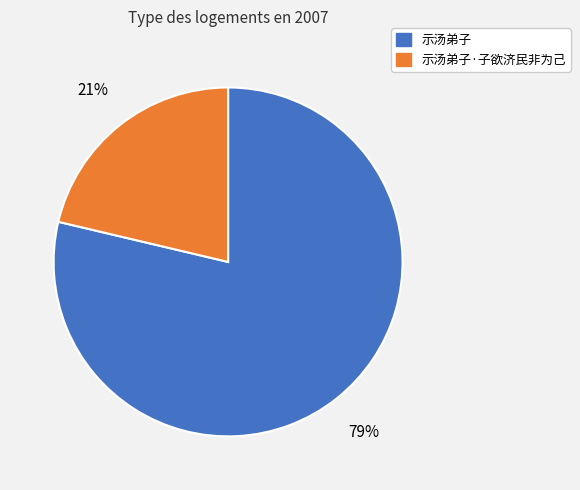

Is there any slice that represents more than half of the pie?

Yes